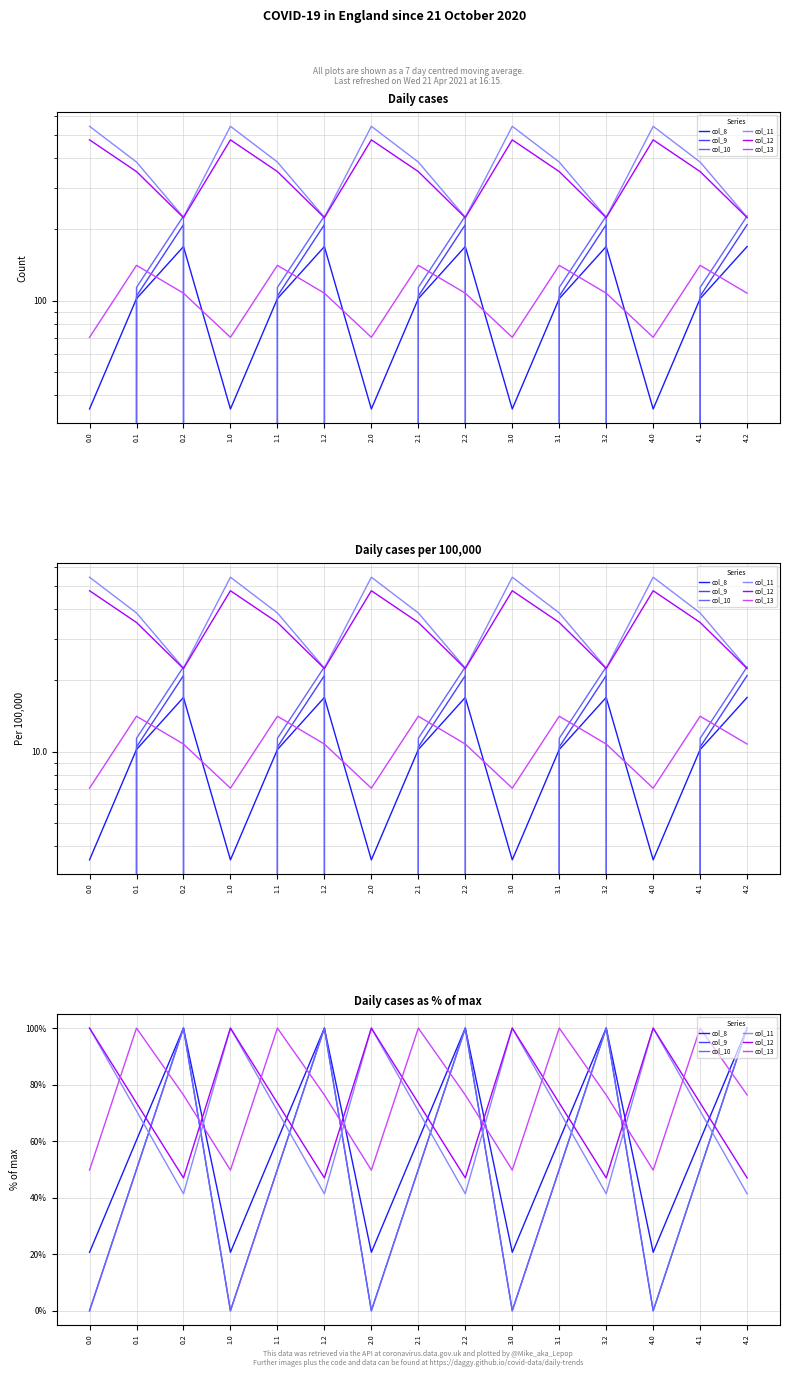

Reading left to right, what are all the values shown in this chart?

col_8: 20.7	60.3	100.0	20.7	60.3	100.0	20.7	60.3	100.0	20.7	60.3	100.0	20.7	60.3	100.0
col_9: 0.0	50.0	100.0	0.0	50.0	100.0	0.0	50.0	100.0	0.0	50.0	100.0	0.0	50.0	100.0
col_10: 0.0	50.0	100.0	0.0	50.0	100.0	0.0	50.0	100.0	0.0	50.0	100.0	0.0	50.0	100.0
col_11: 100.0	70.7	41.4	100.0	70.7	41.4	100.0	70.7	41.4	100.0	70.7	41.4	100.0	70.7	41.4
col_12: 100.0	73.5	47.0	100.0	73.5	47.0	100.0	73.5	47.0	100.0	73.5	47.0	100.0	73.5	47.0
col_13: 49.7	100.0	76.3	49.7	100.0	76.3	49.7	100.0	76.3	49.7	100.0	76.3	49.7	100.0	76.3